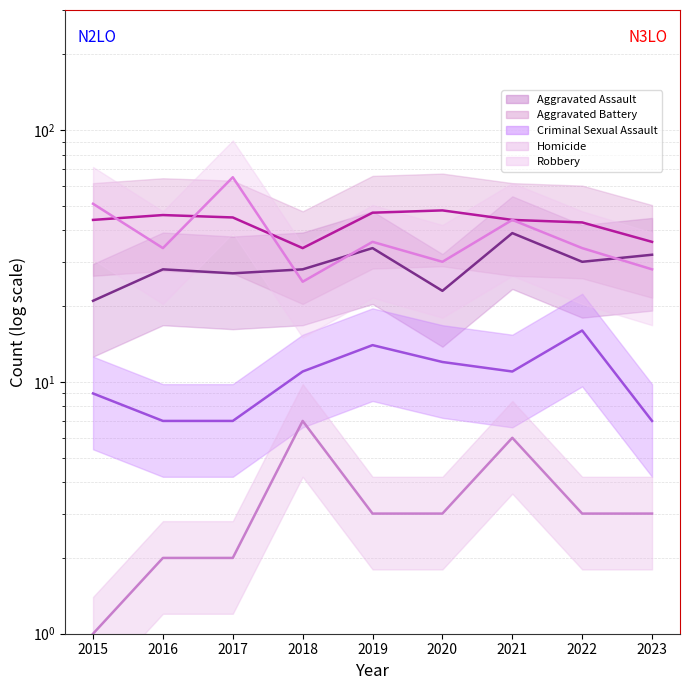

True or false: Aggravated Assault and Robbery cross at least once.

True